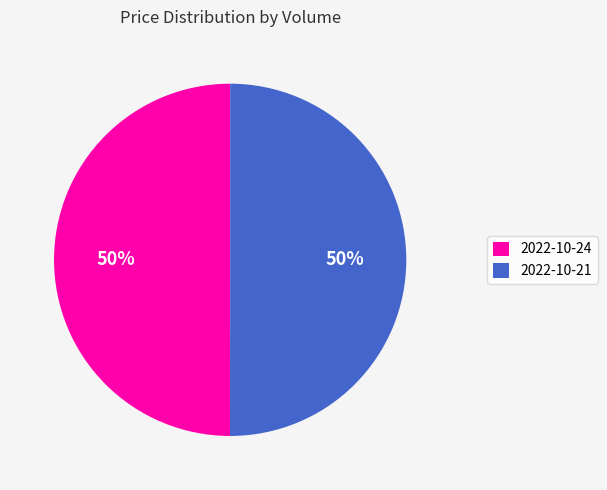

The 2022-10-21 slice represents 58% of the pie. True or false?

False